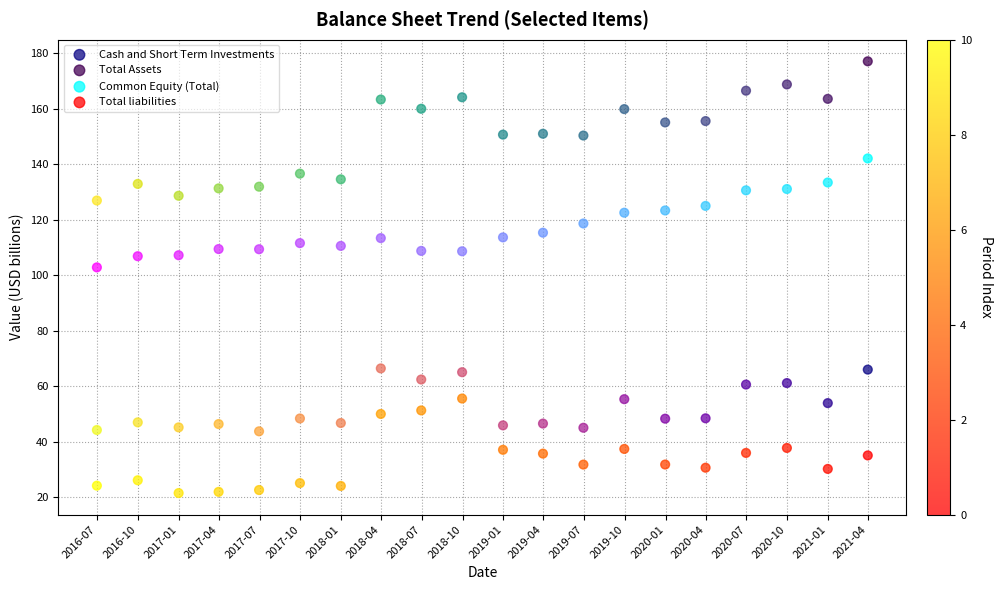

Which series reaches the minimum Y coordinate?

Total liabilities